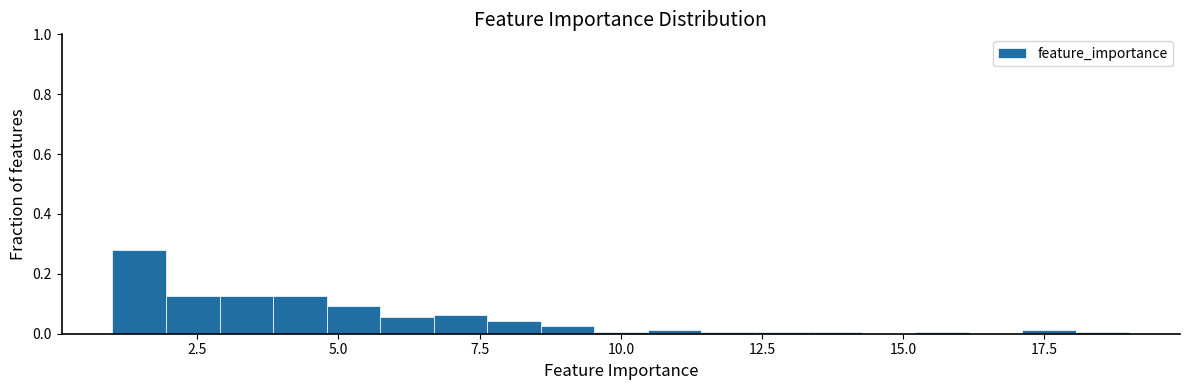

Read against the x-axis, roughly where is the centre of the tallest bar?

1.5